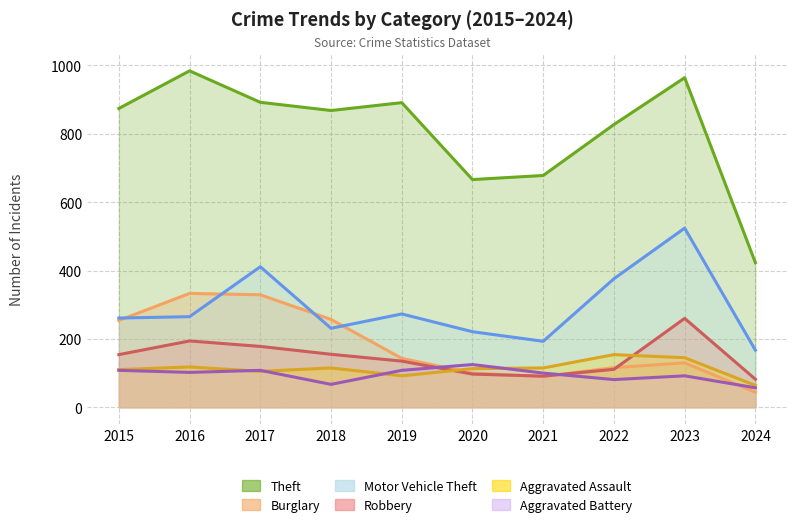

How many interior local peaks does the Theft series have?

3